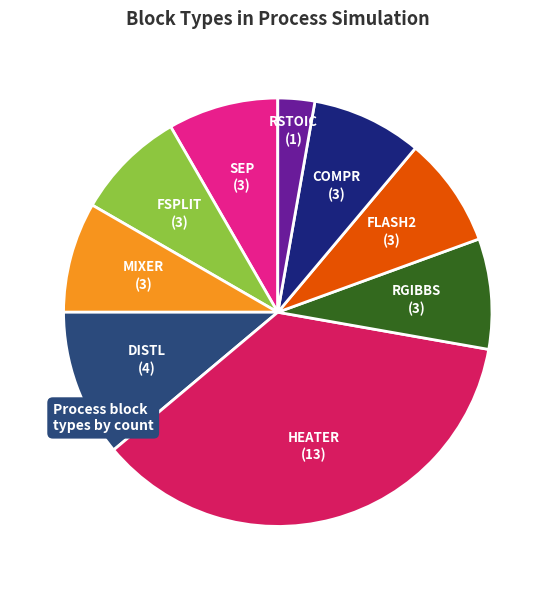

Does any single category account for the majority?

No